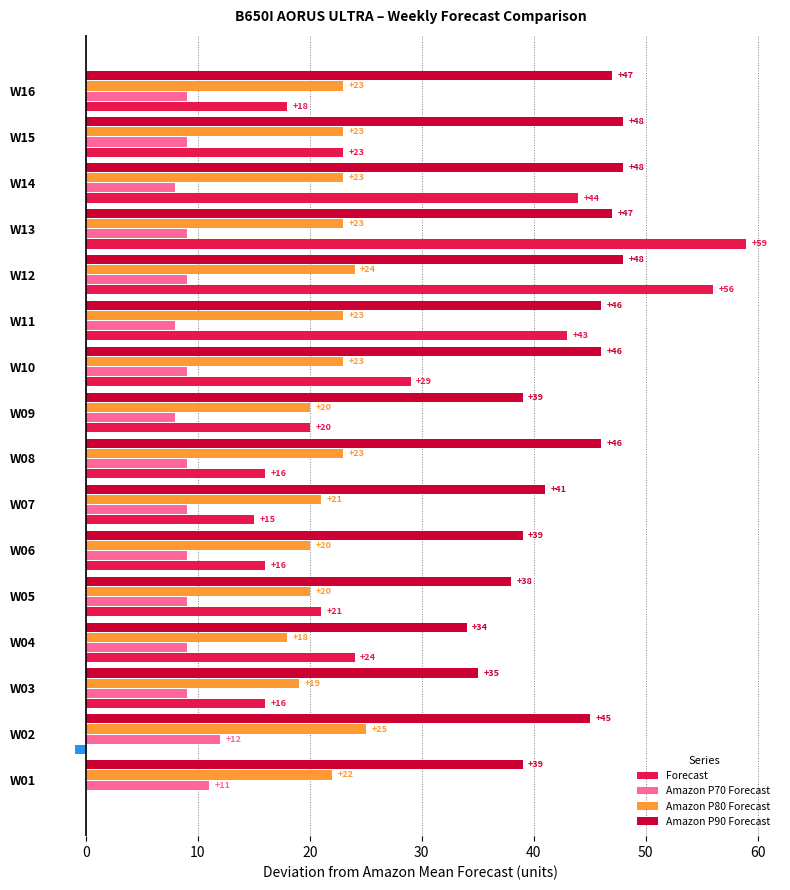

At which category is the sum across all series the highest?

W13